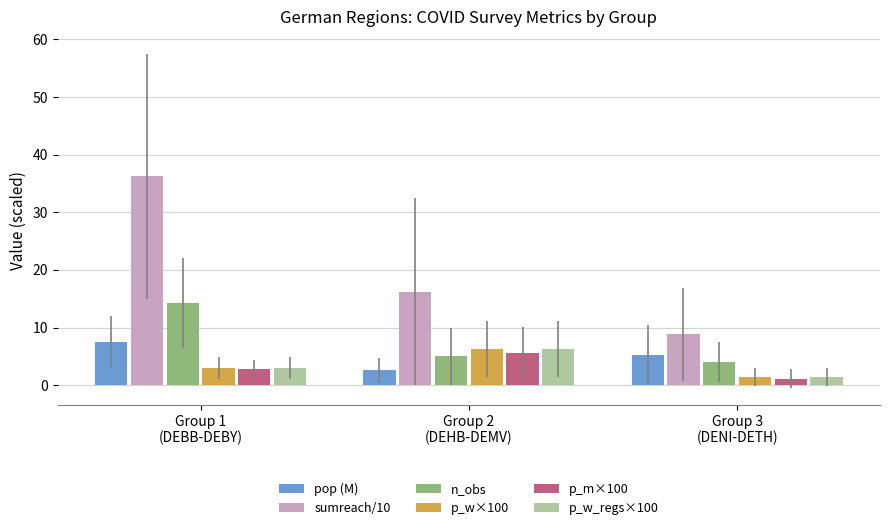

What is the difference between the second highest and minimum values in the n_obs series?

1.0